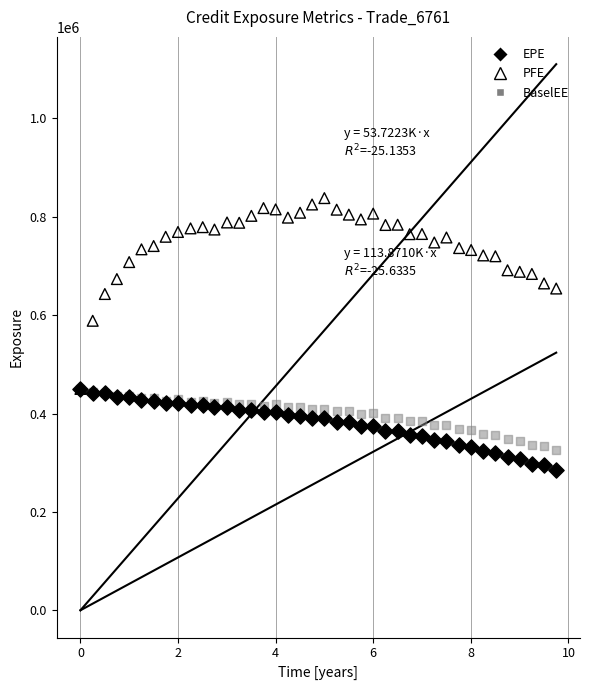

Across all series, what Y value is closest to 561577?

588549